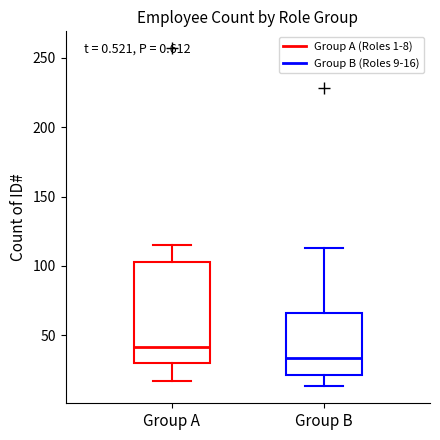

Which box's median line is the highest?

Group A